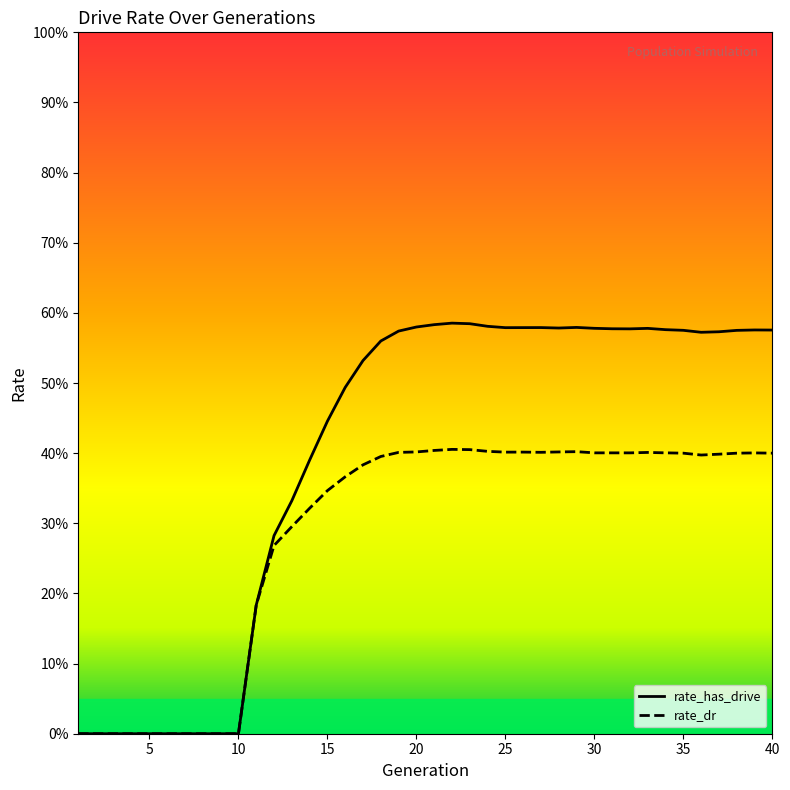

Which series has the widest spread of values?

rate_has_drive